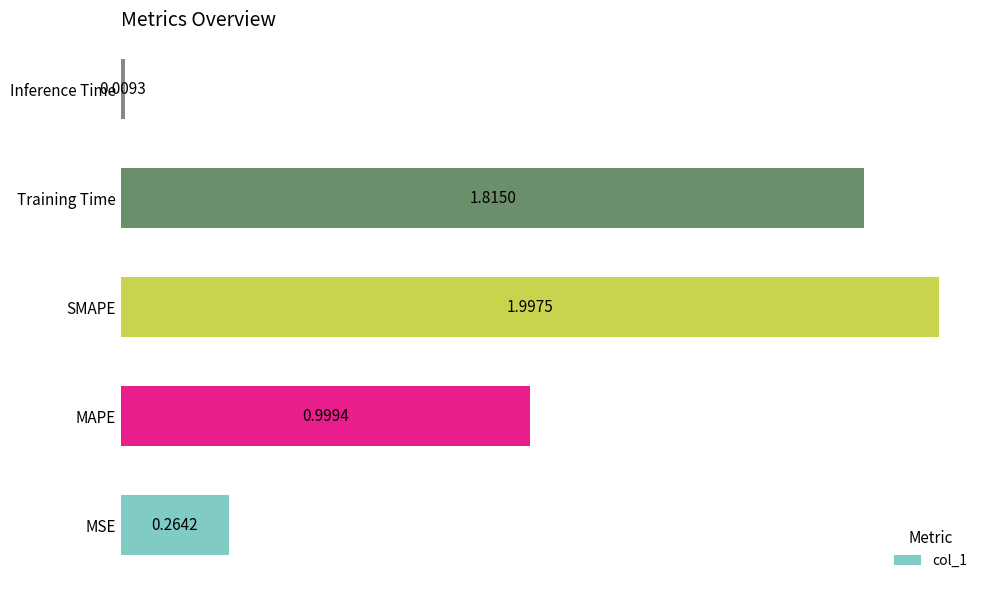

How many bars are there in total?

5